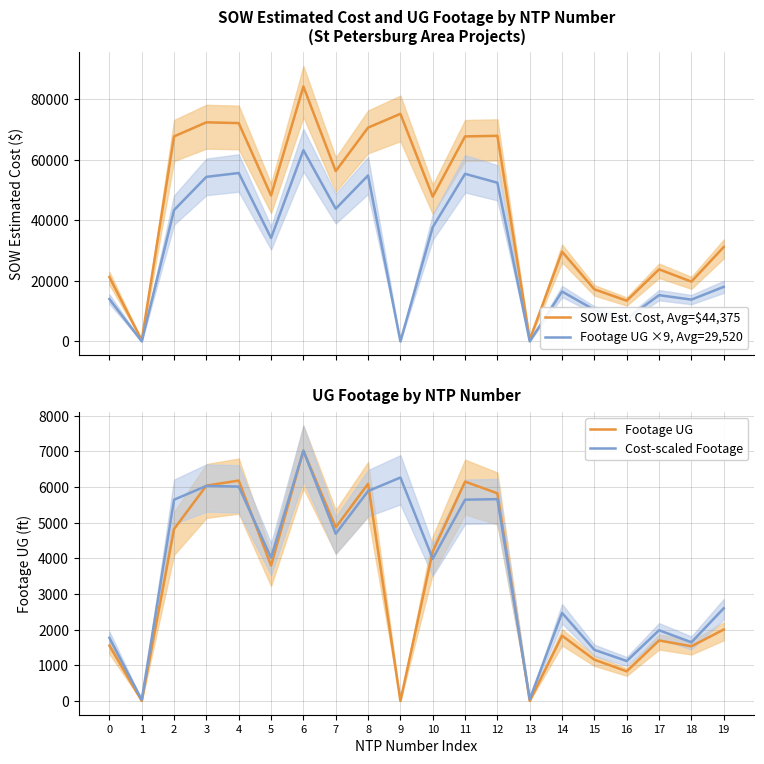

How many positive values does the Footage UG ×9, Avg=29,520 series have?

17